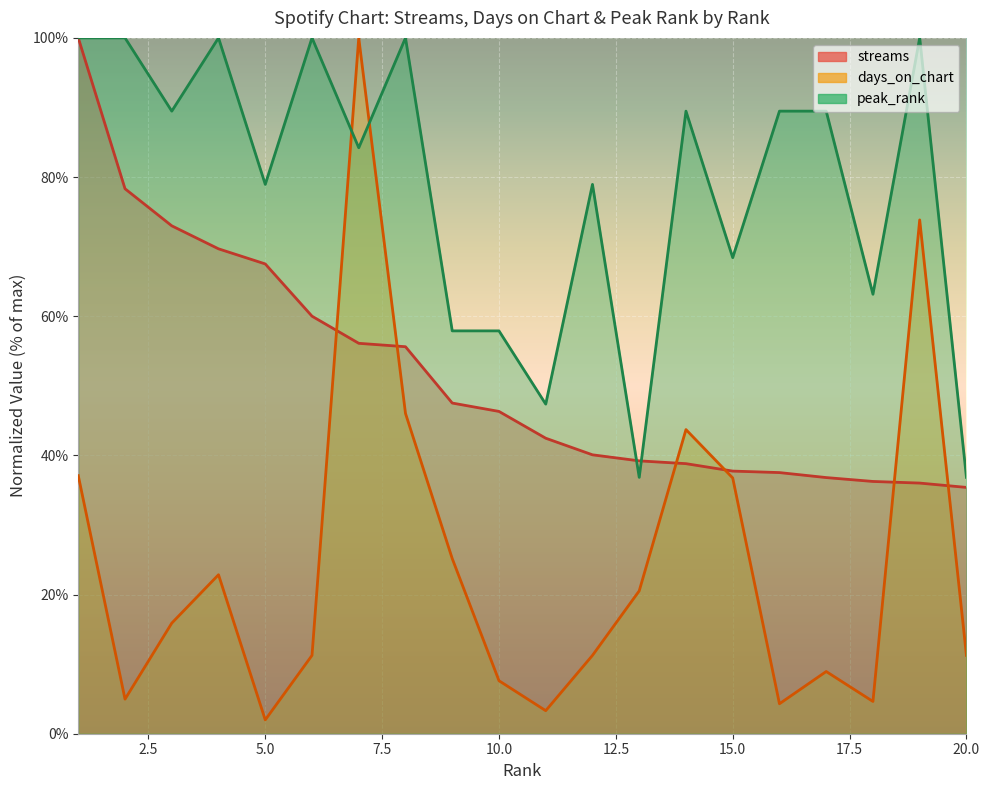

What is the sum of all streams values?

1034.4